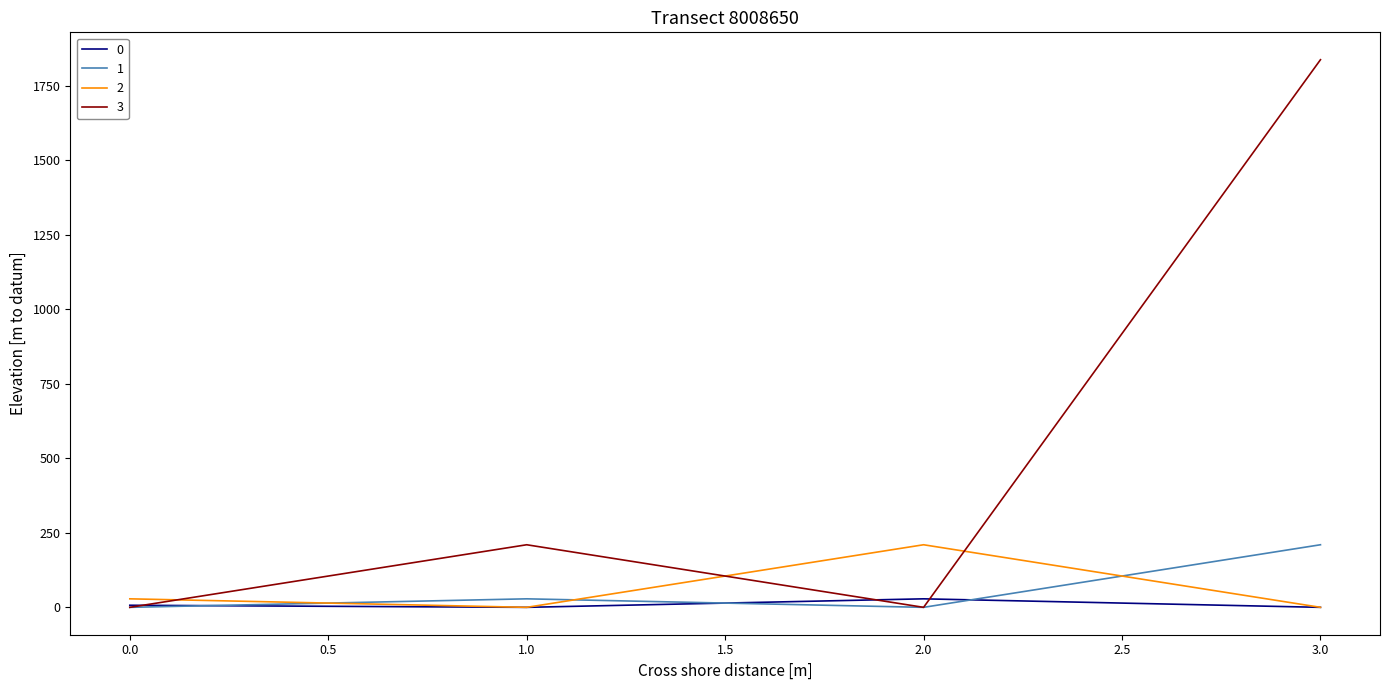

Does the chart have visible grid lines?

No